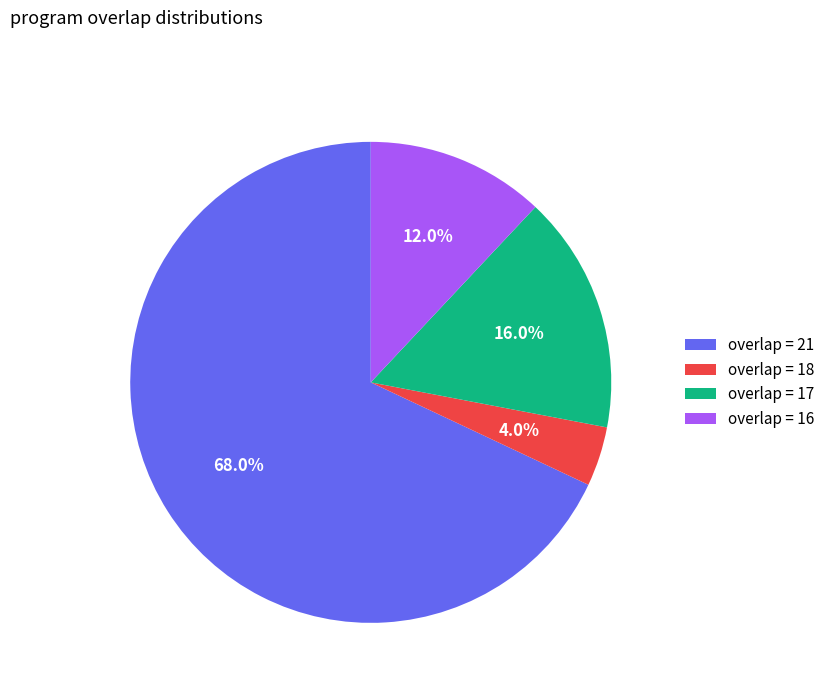

What is the largest slice in the pie chart?

overlap = 21